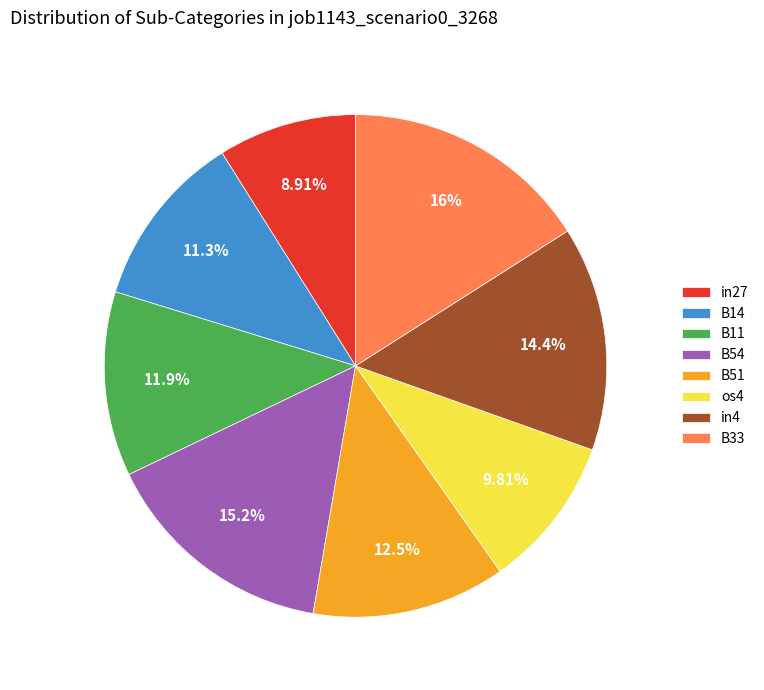

How many segments does this pie chart have?

8